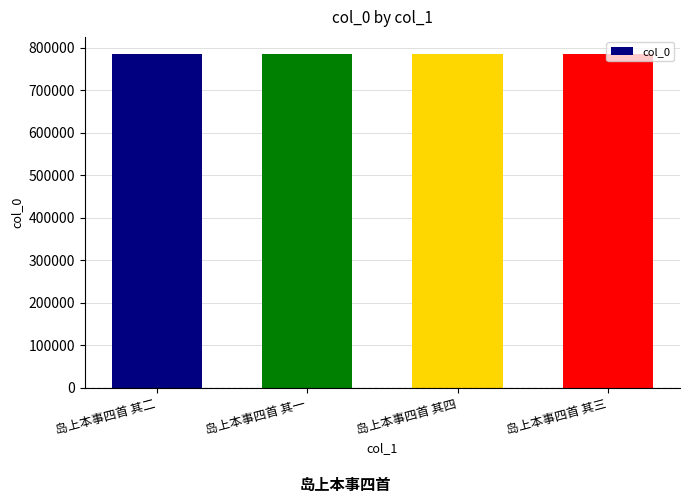

What is the greatest value displayed?

786543